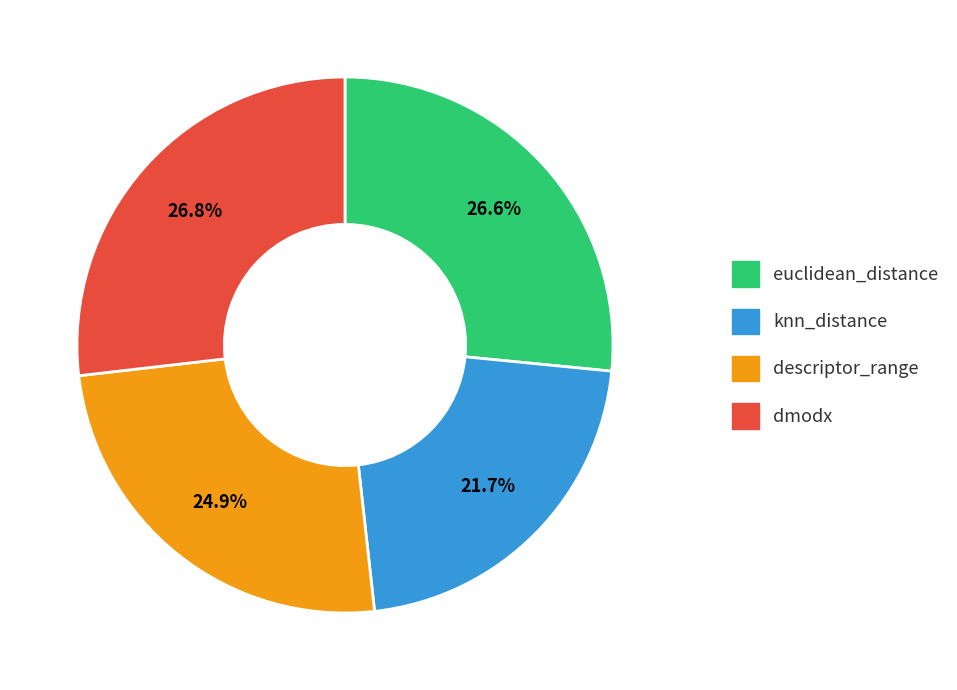

The euclidean_distance slice represents 27% of the pie. True or false?

True